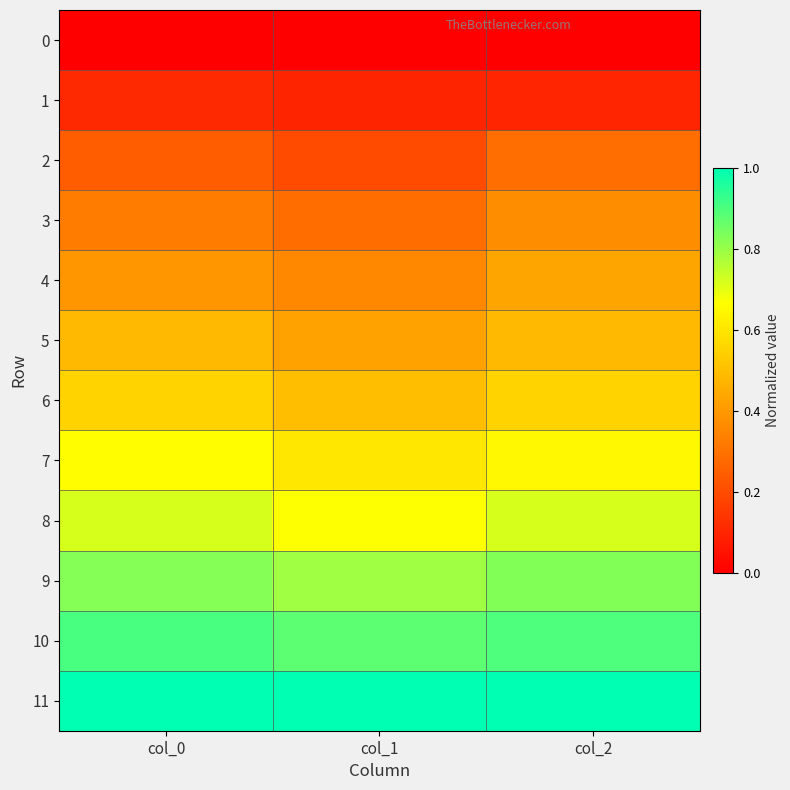

At how many categories does at least one series exceed 0?

3